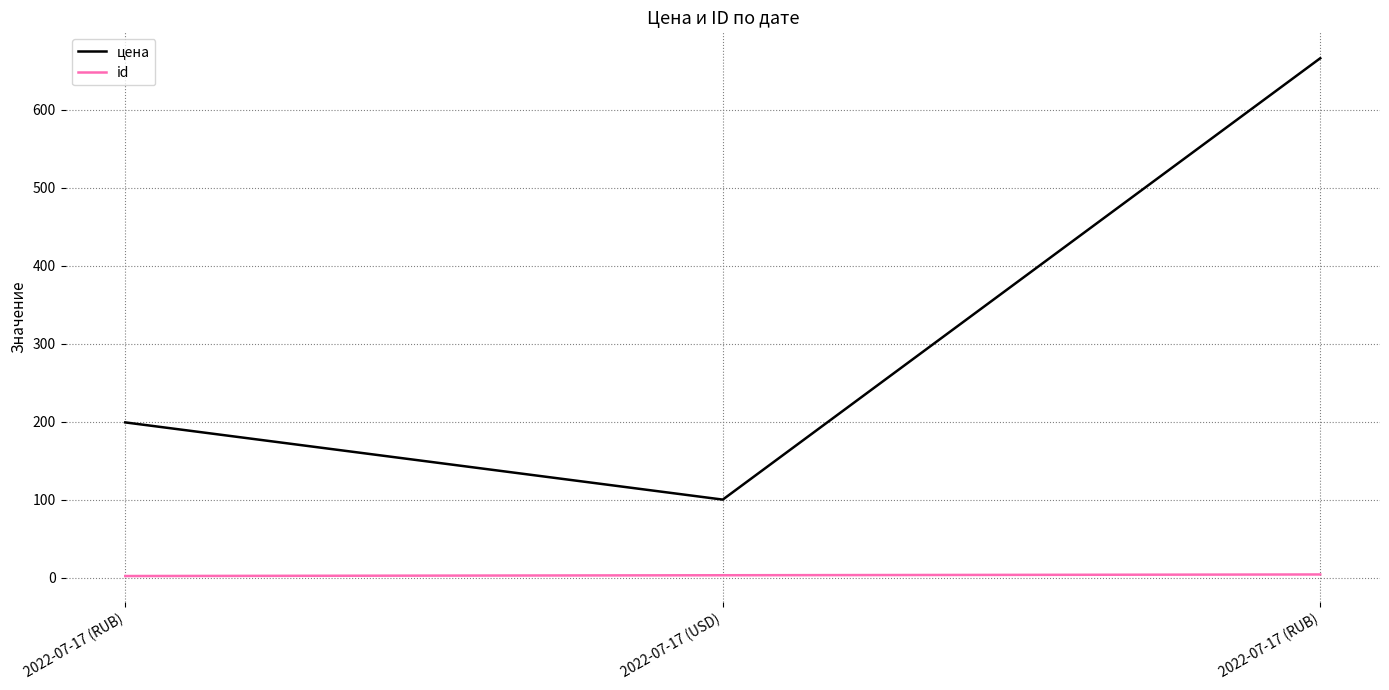

What is the label of the 1st point from the right?

2022-07-17 (RUB)